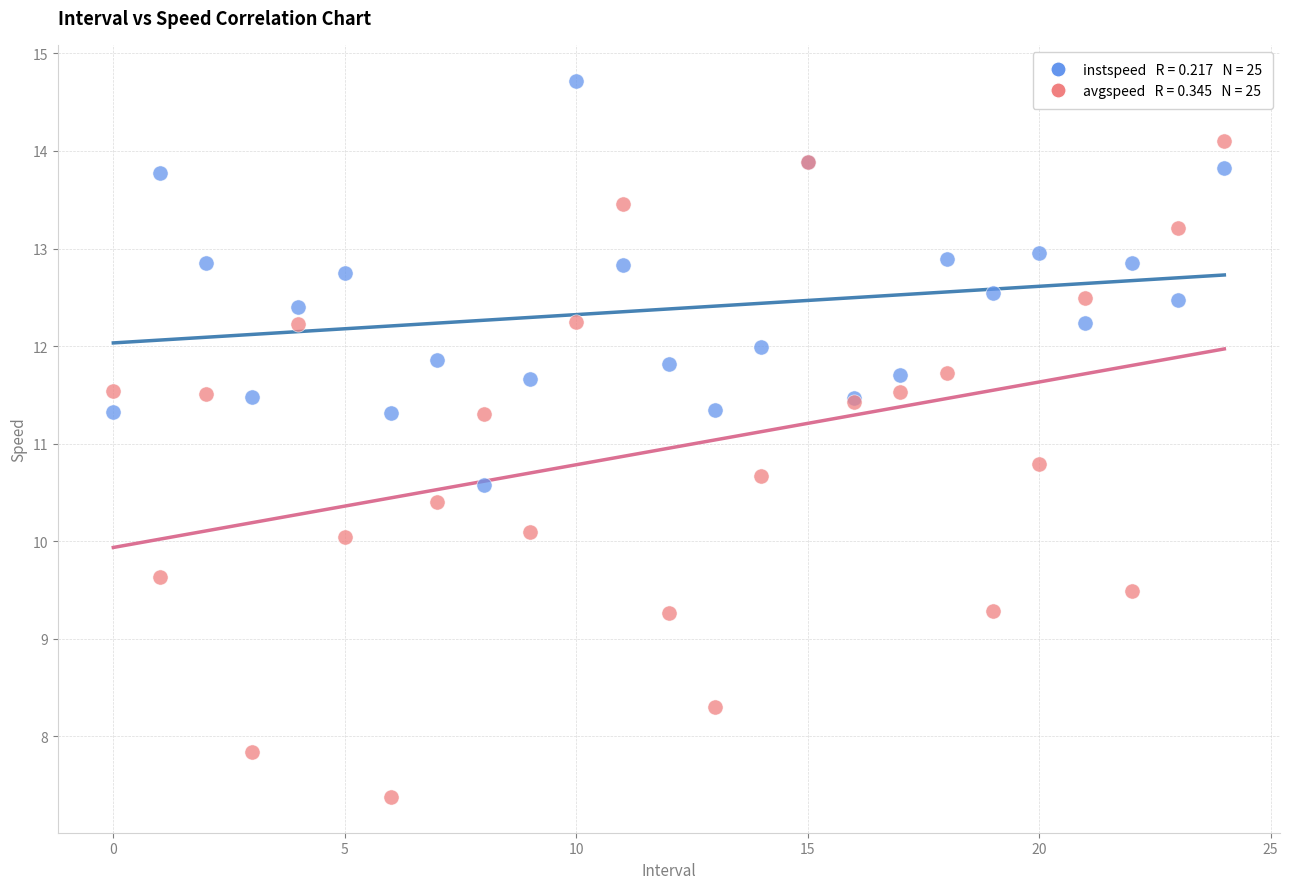

Across all series, what Y value is closest to 11?

10.8